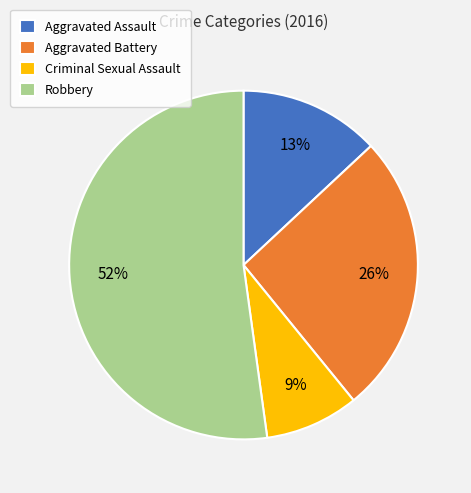

Approximately how many times larger is the value at Robbery compared to Aggravated Assault?

4.0